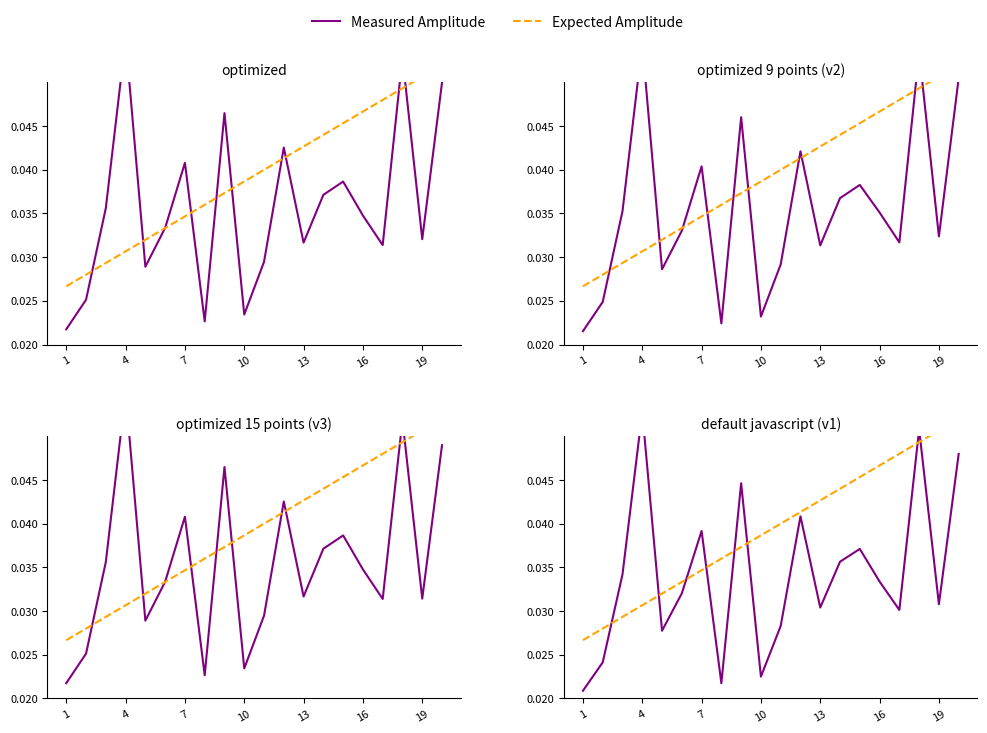

True or false: Expected Amplitude has a value of 0.0 at 7.

False